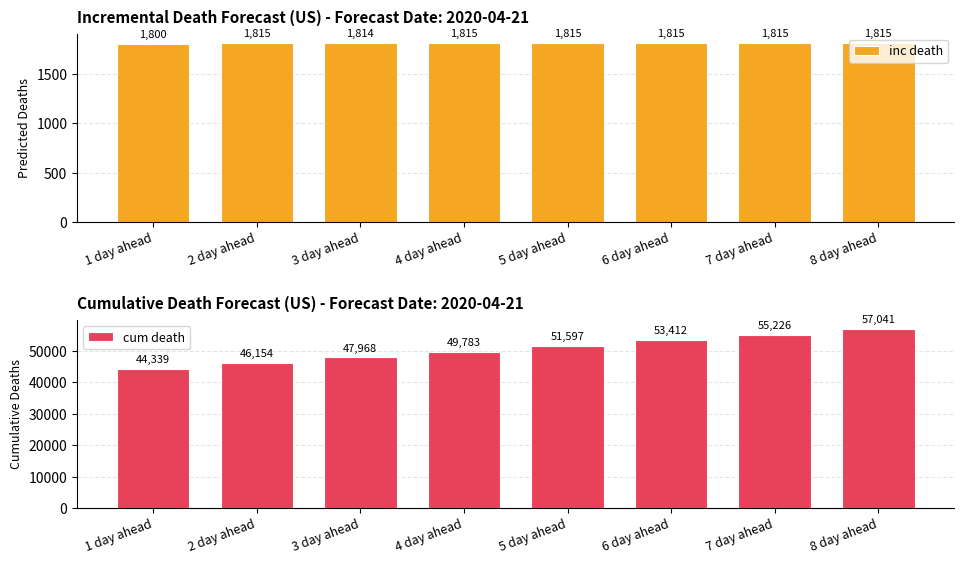

How many distinct data groups are displayed?

2